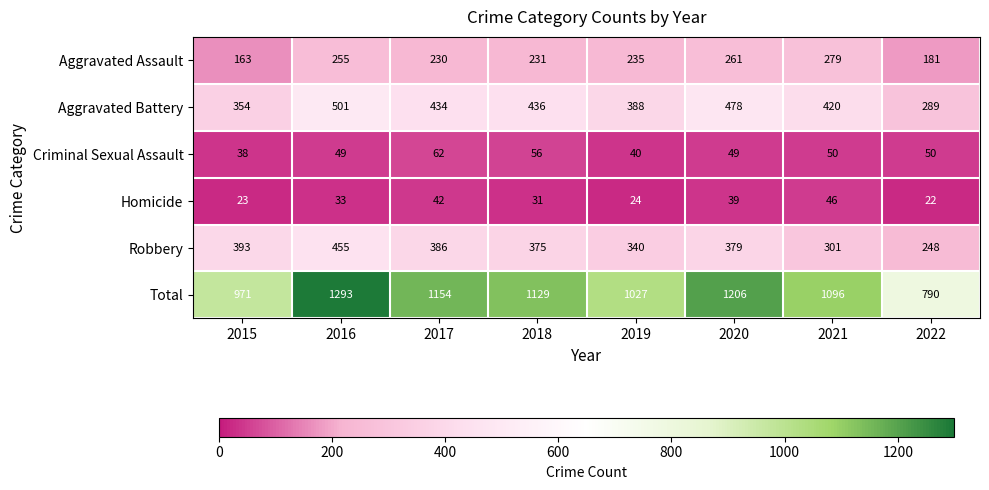

What is the maximum value shown in the chart?

1293